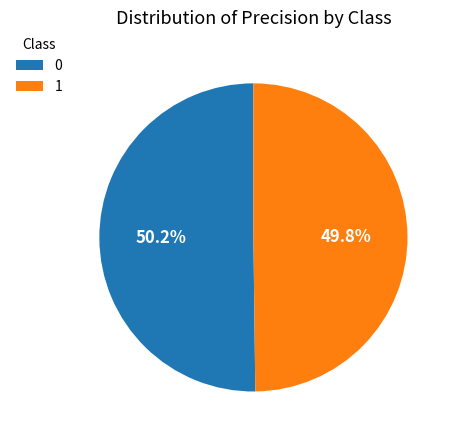

Count the number of slices in the pie.

2